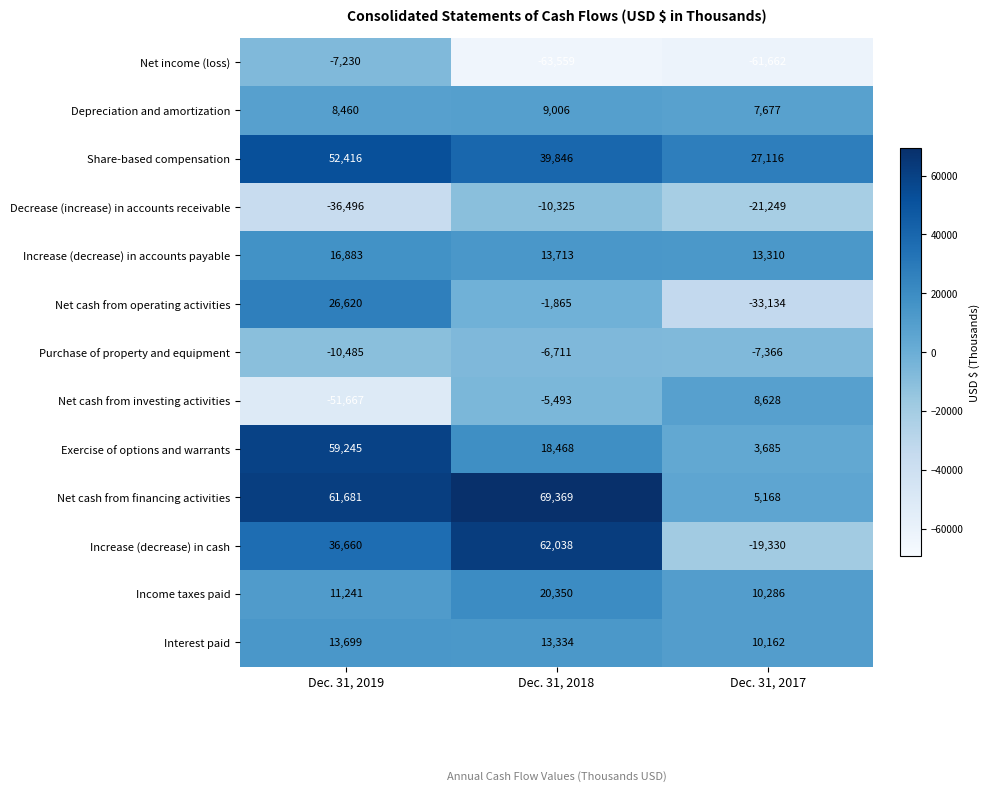

At which label is Net cash from operating activities closest to -3257?

Dec. 31, 2018